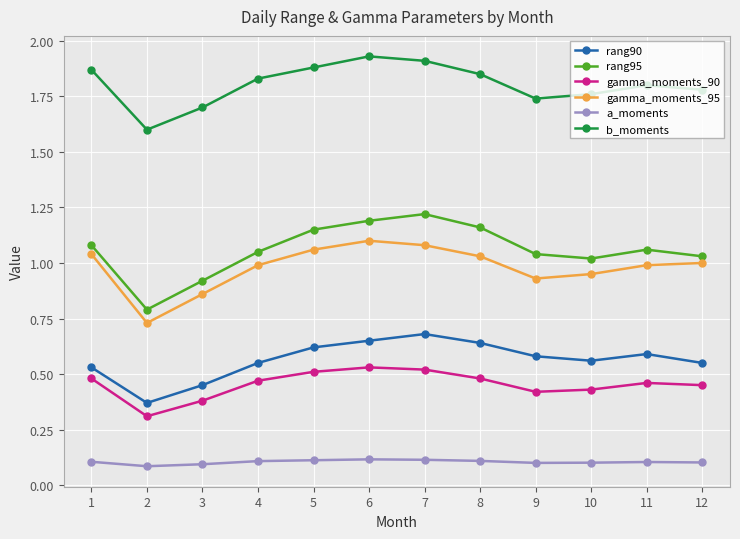

What is the sum of the gamma_moments_90 values at 2 and 8?

0.8